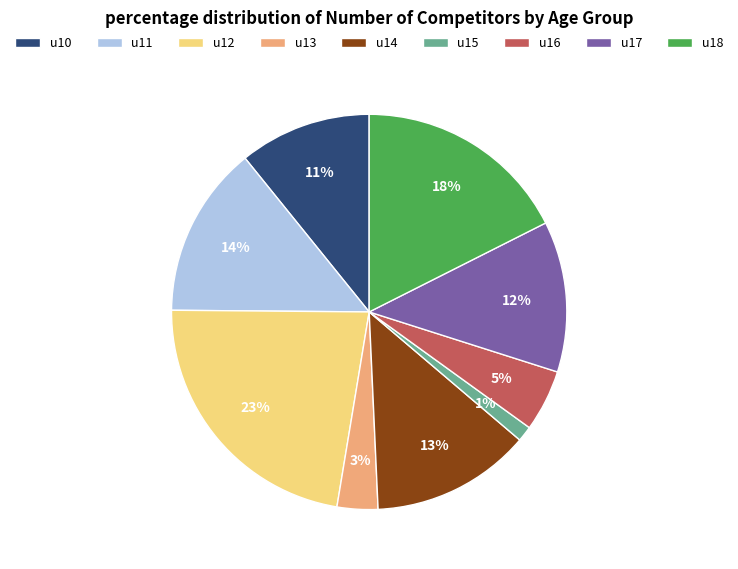

Does u12 account for over 50% of the chart?

No